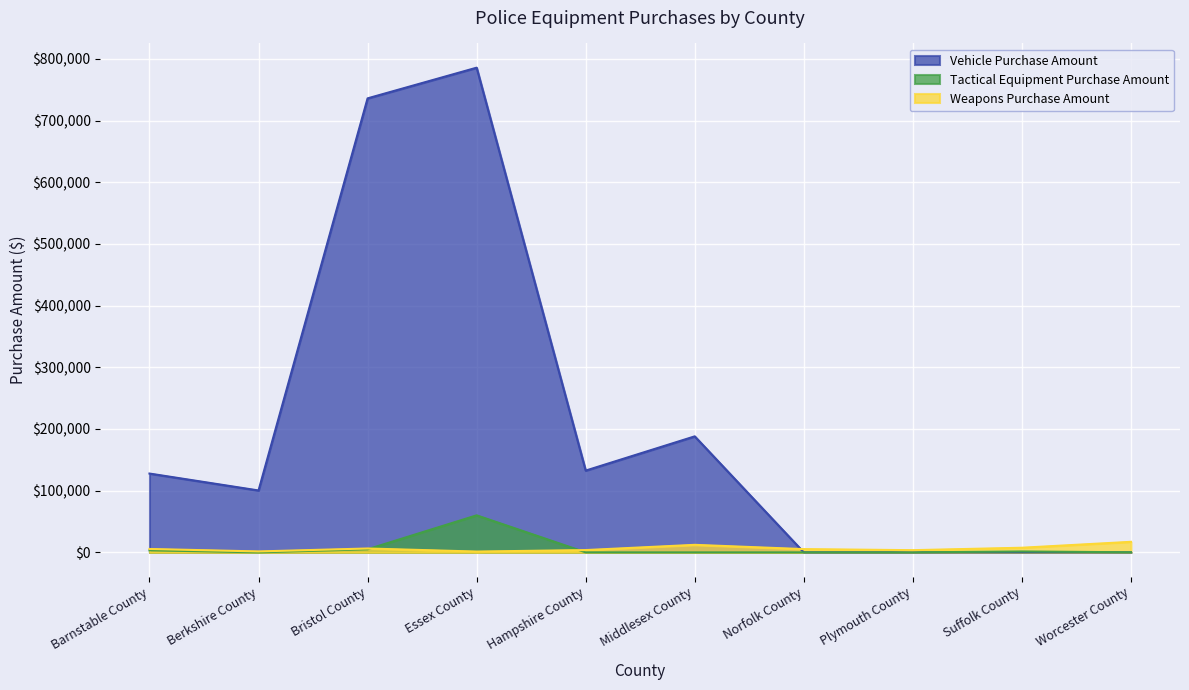

What are all the series names shown in the legend?

Vehicle Purchase Amount, Tactical Equipment Purchase Amount, Weapons Purchase Amount